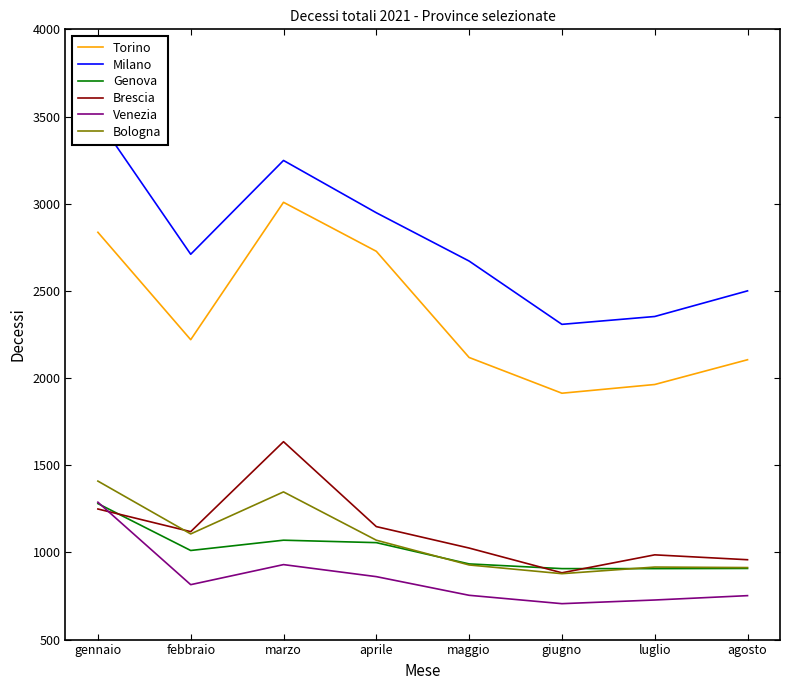

What is the maximum value for Torino?

3008